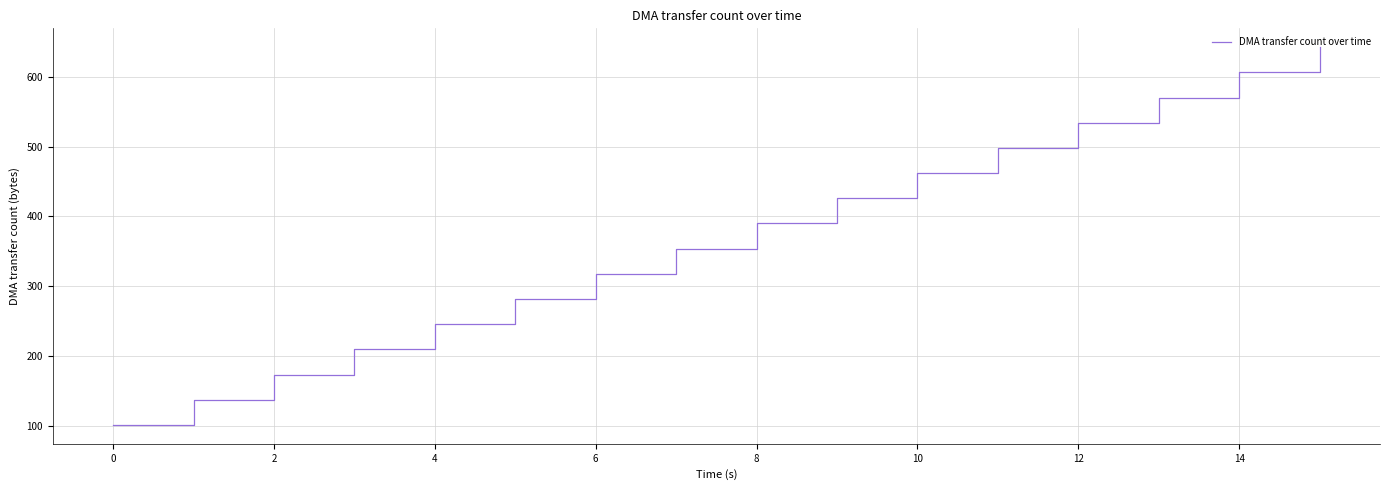

Does the chart have visible grid lines?

Yes